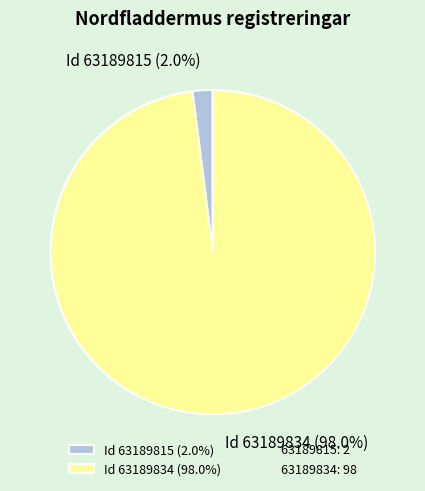

Is there a majority slice in this chart?

Yes